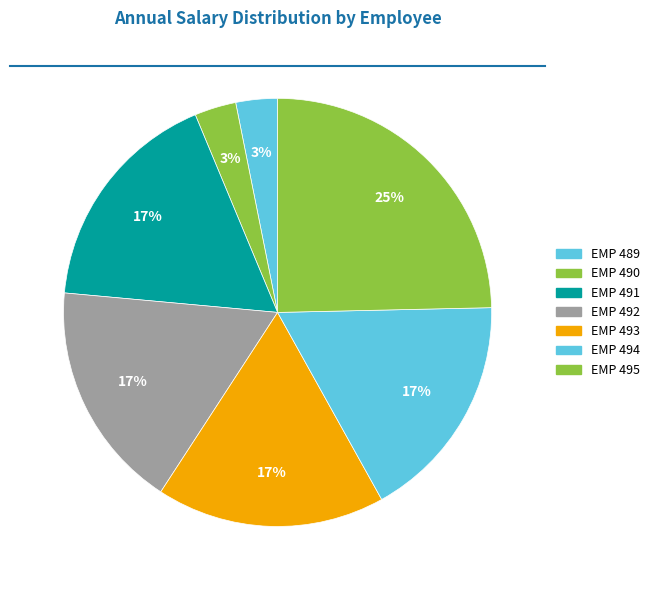

Rank the categories by value from lowest to highest.

EMP 489, EMP 490, EMP 491, EMP 492, EMP 493, EMP 494, EMP 495